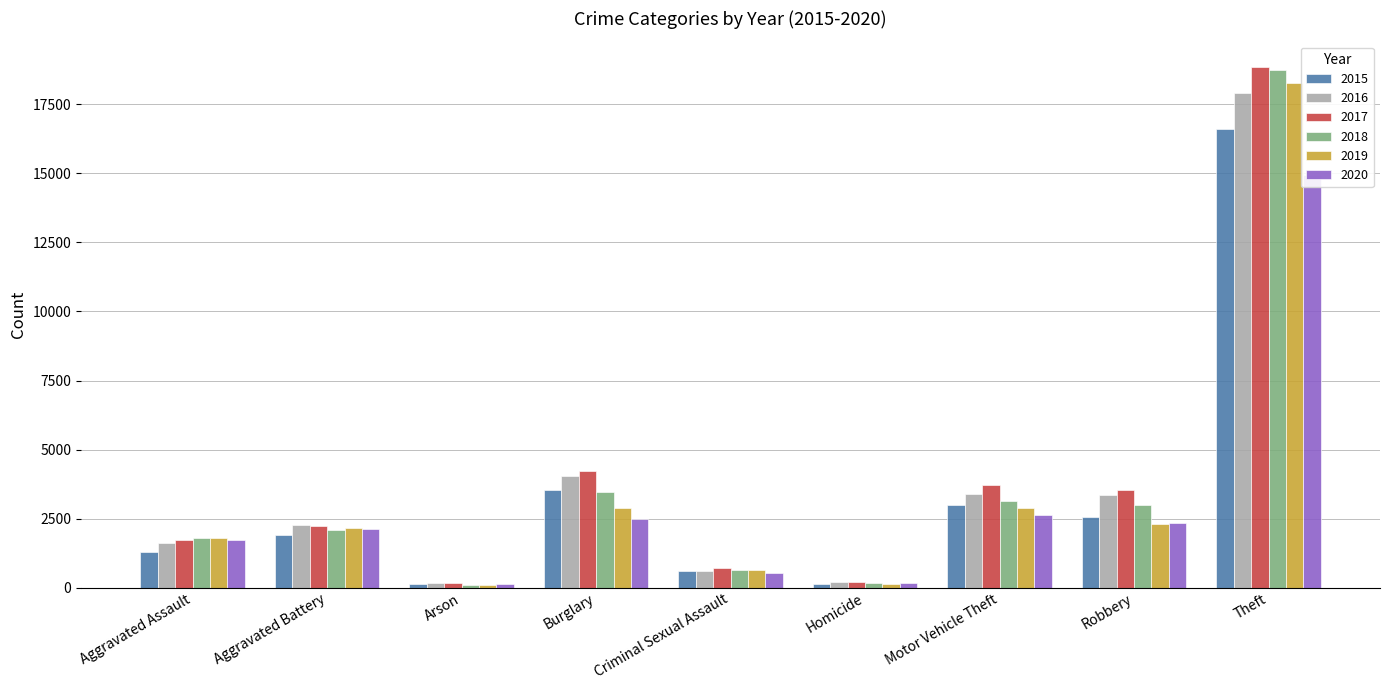

How many bars are there in each group?

6